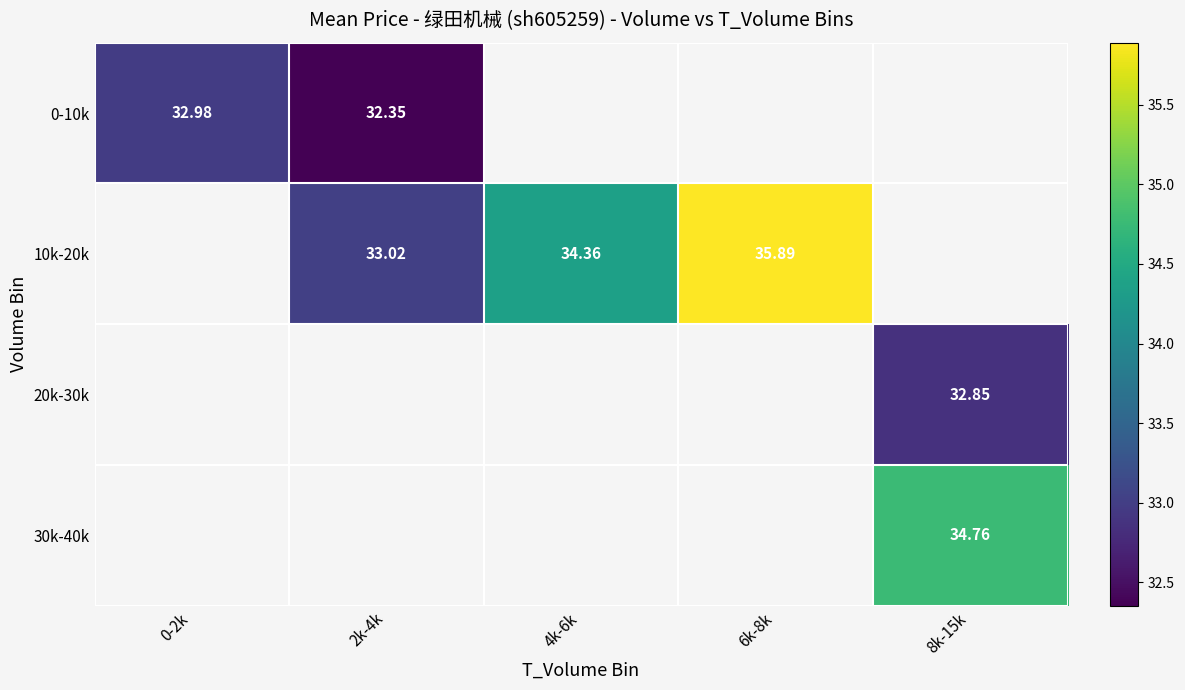

What is the greatest value displayed?

35.9